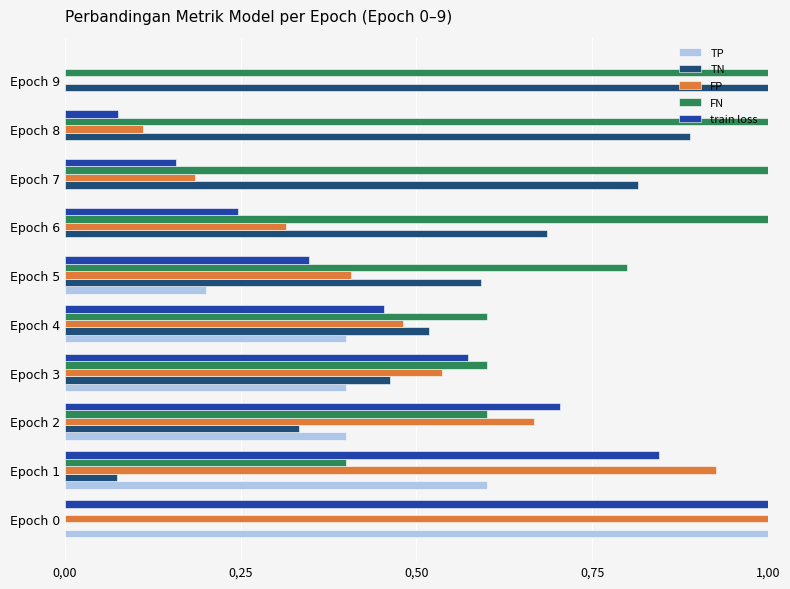

What is the difference between the maximum and minimum values in the FN series?

1.0